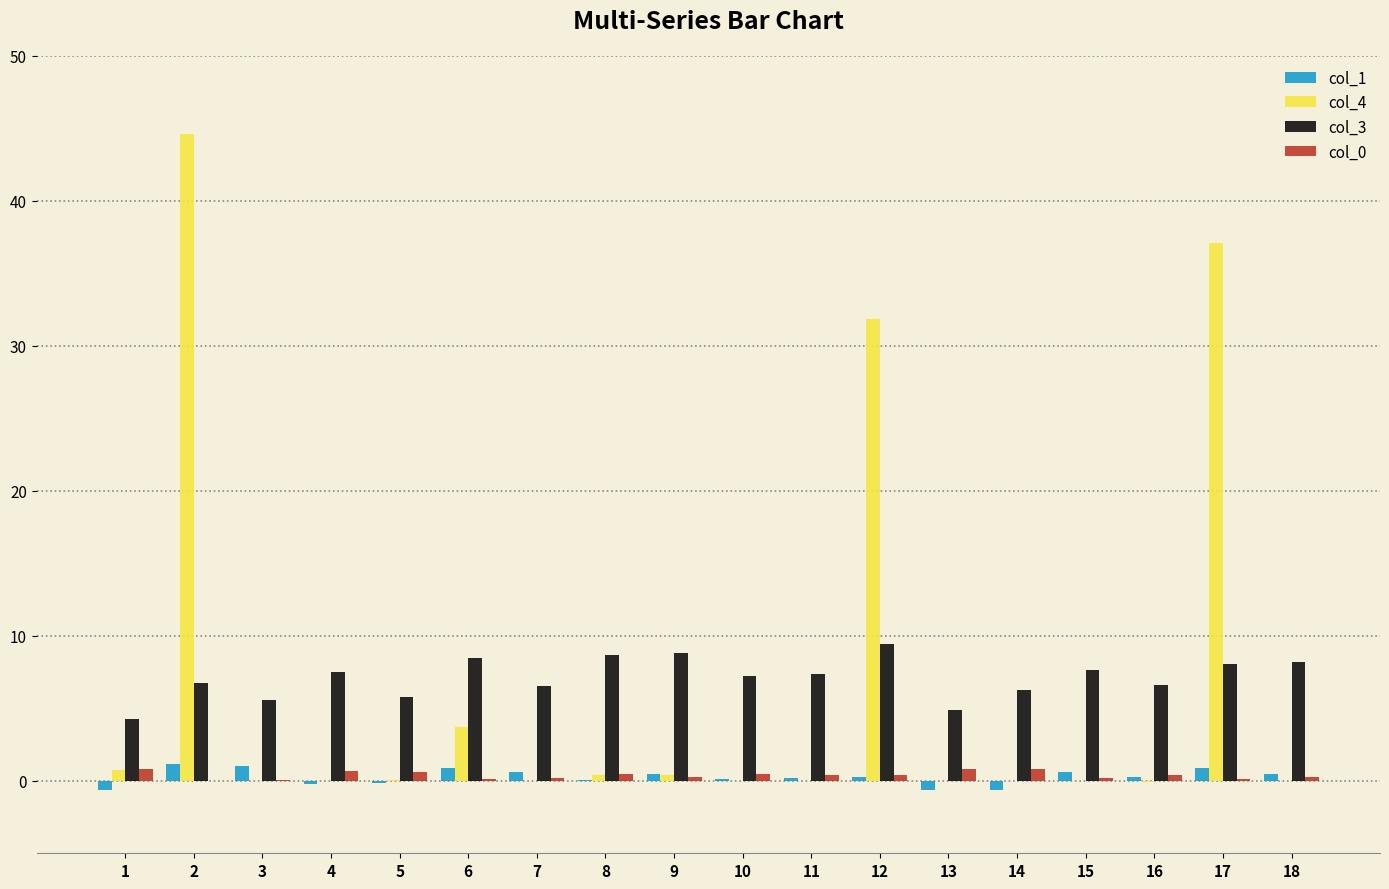

Is it true that col_1 equals 0.2 at 16?

True